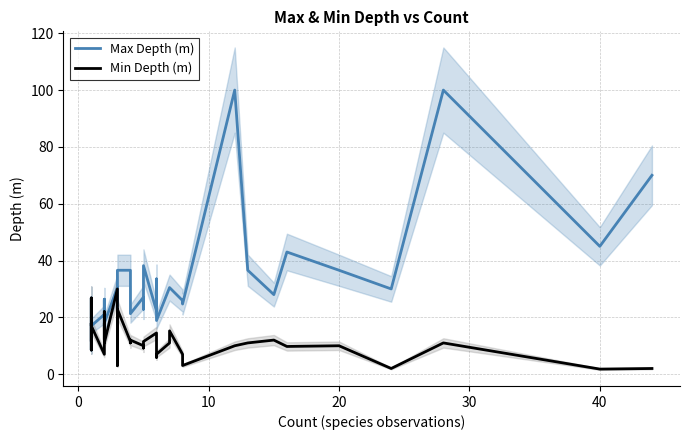

Which series has the largest total across all categories?

Max Depth (m)